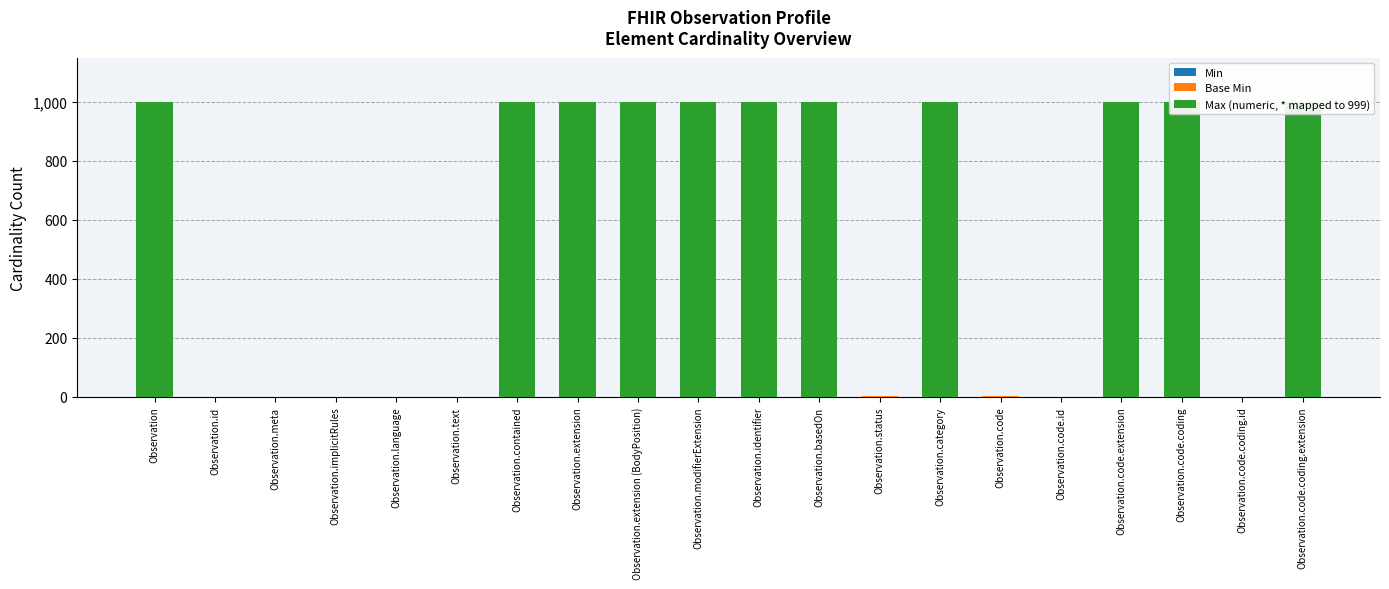

Reading left to right, extract all data points from this chart.

Min: 0	0	0	0	0	0	0	0	0	0	0	0	1	0	1	0	0	0	0	0
Base Min: 0	0	0	0	0	0	0	0	0	0	0	0	1	0	1	0	0	0	0	0
Max (numeric, * mapped to 999): 999	1	1	1	1	1	999	999	999	999	999	999	1	999	1	1	999	999	1	999